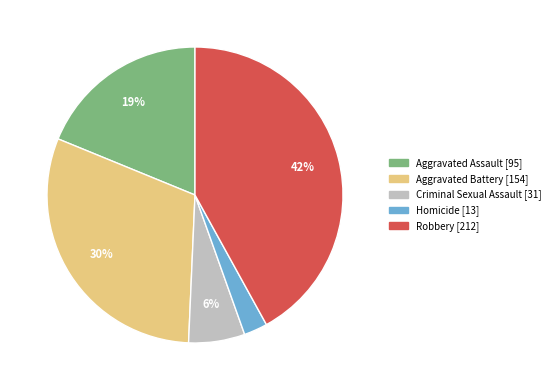

Rank the categories by value from lowest to highest.

Homicide, Criminal Sexual Assault, Aggravated Assault, Aggravated Battery, Robbery